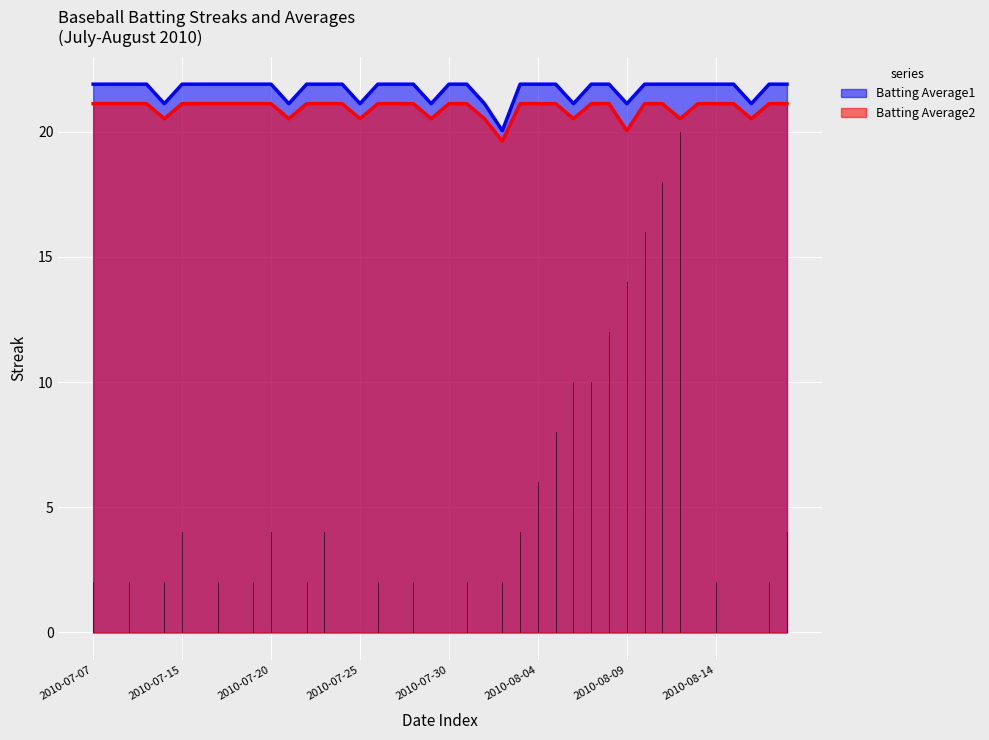

True or false: Batting Average2 and Batting Average1 intersect in this chart.

False